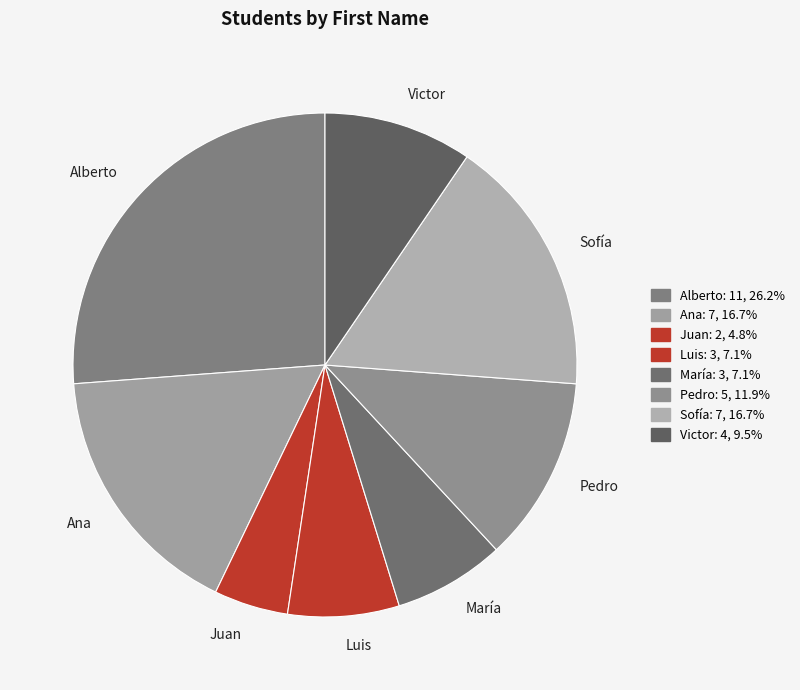

How many slices are in this pie chart?

8